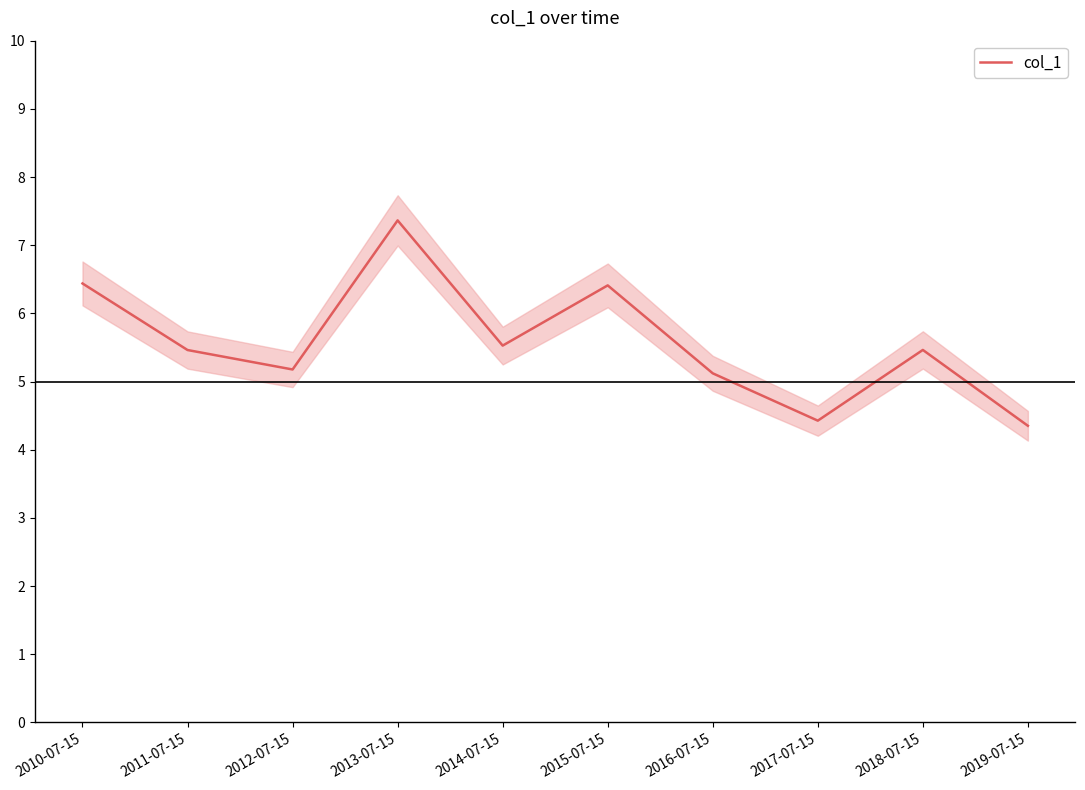

Rank the categories by value from lowest to highest.

2019-07-15, 2017-07-15, 2016-07-15, 2012-07-15, 2011-07-15, 2018-07-15, 2014-07-15, 2015-07-15, 2010-07-15, 2013-07-15